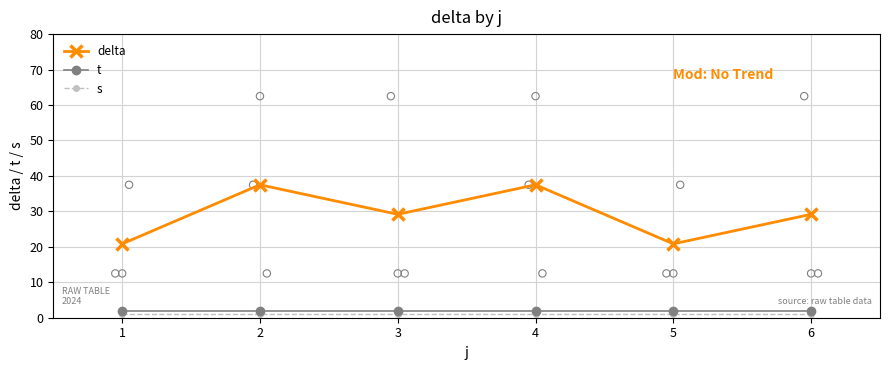

Which series has the largest total across all categories?

delta